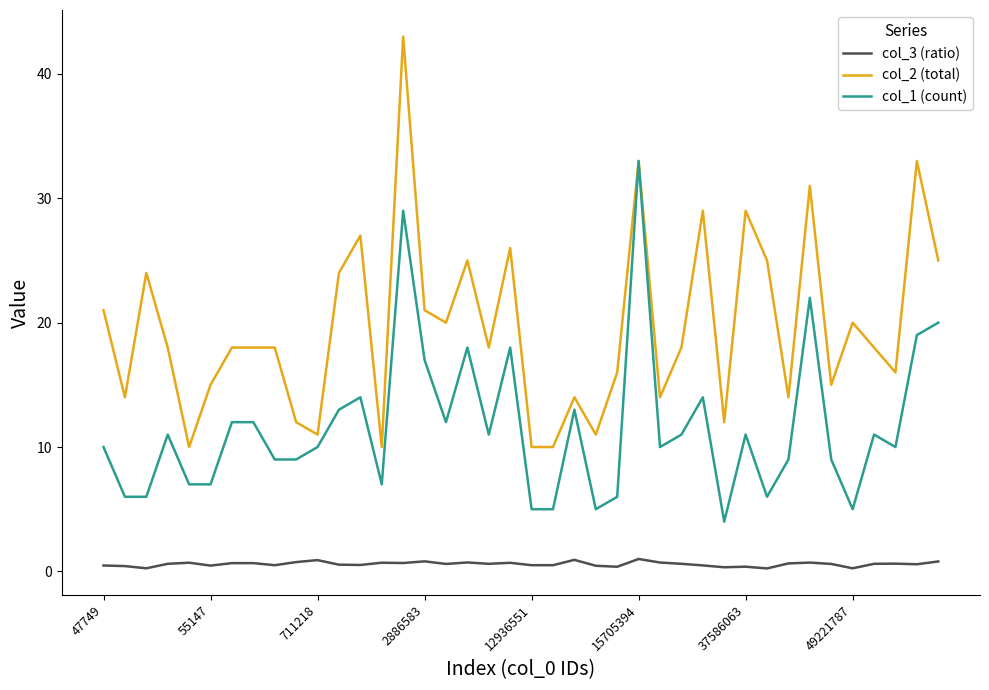

What is the highest value of the col_2 (total) series?

43.0